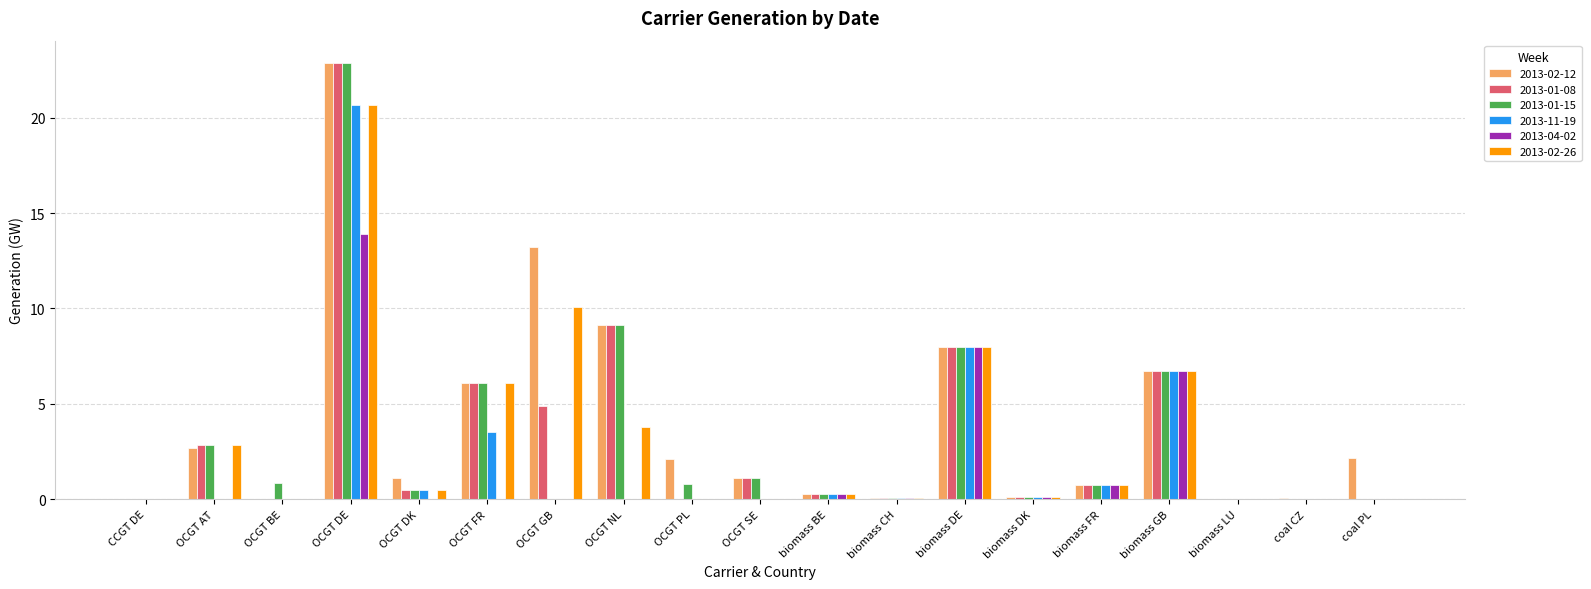

Where is 2013-01-08 nearest to the value 11?

OCGT NL